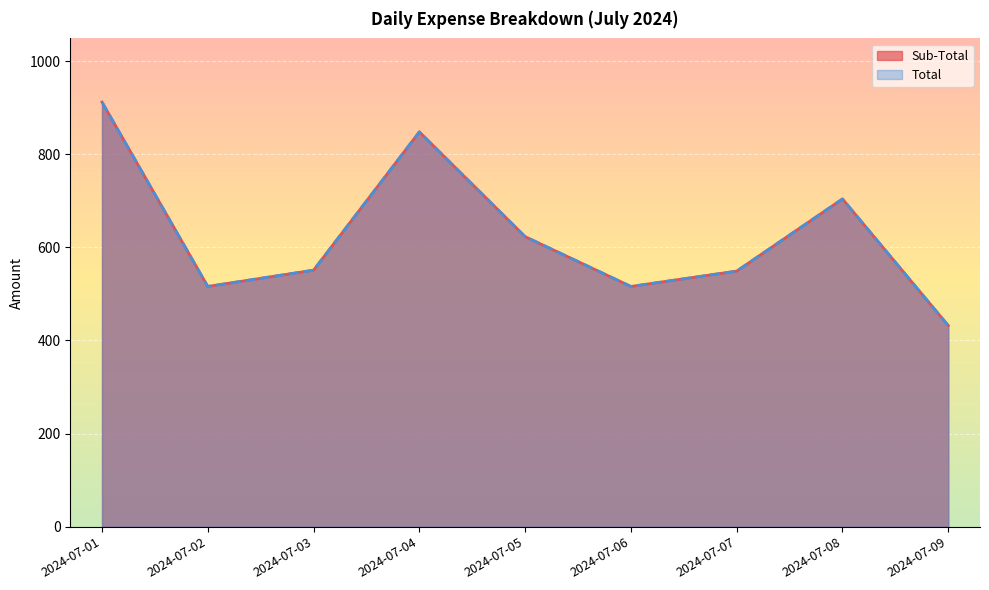

How many values in the Sub-Total series exceed 551?

4